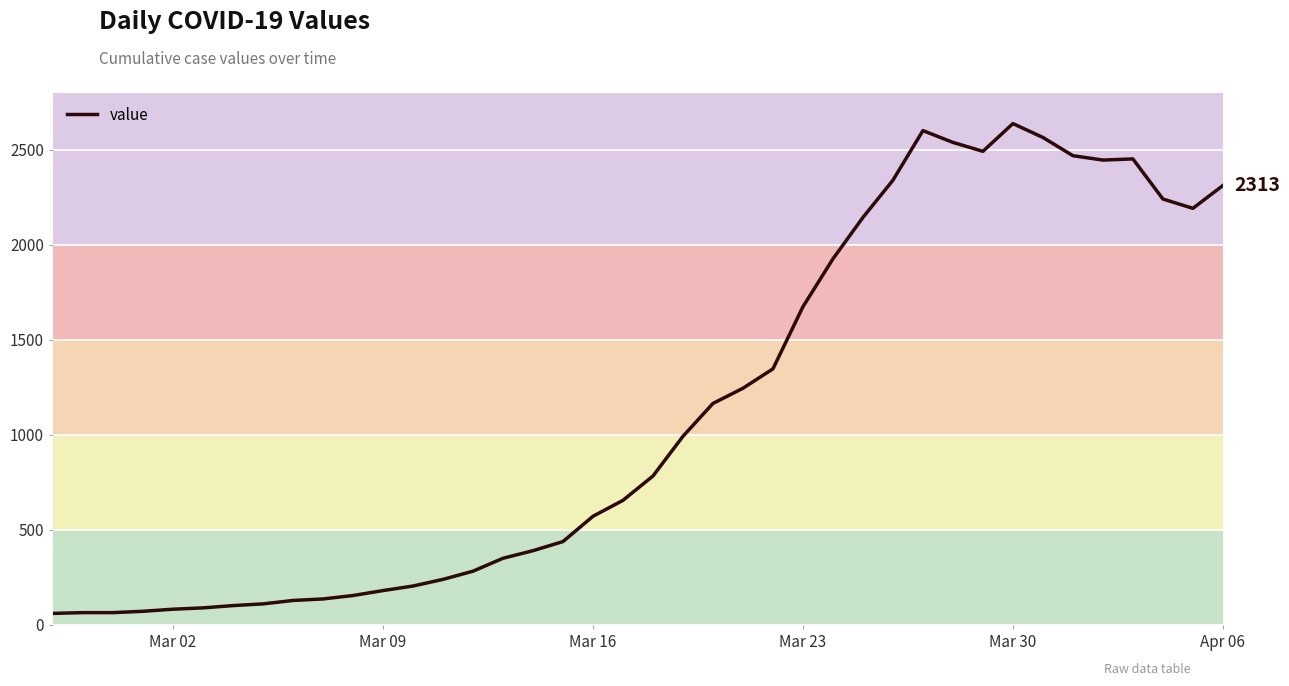

What is the minimum value shown in the chart?

61